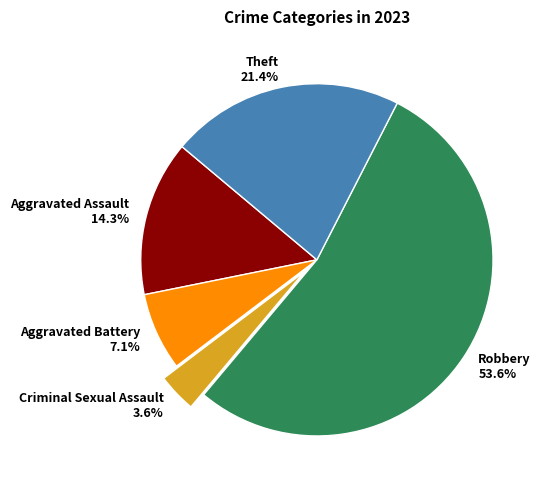

What is the largest slice in the pie chart?

Robbery